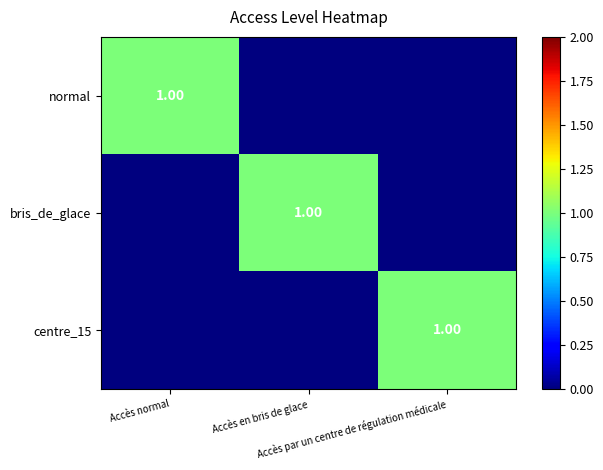

How many distinct data groups are displayed?

3